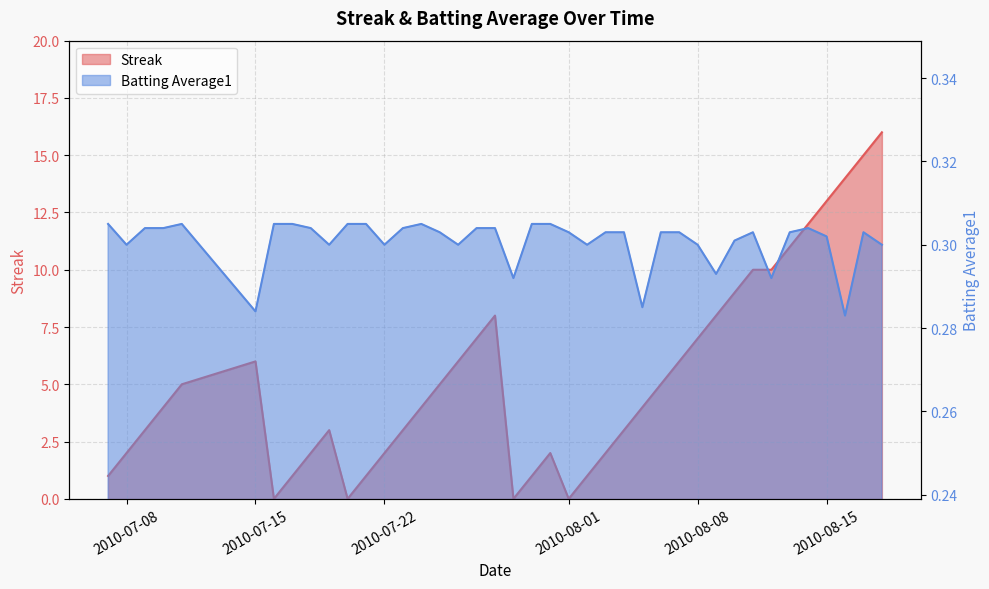

How many interior local peaks does the Batting Average1 series have?

5